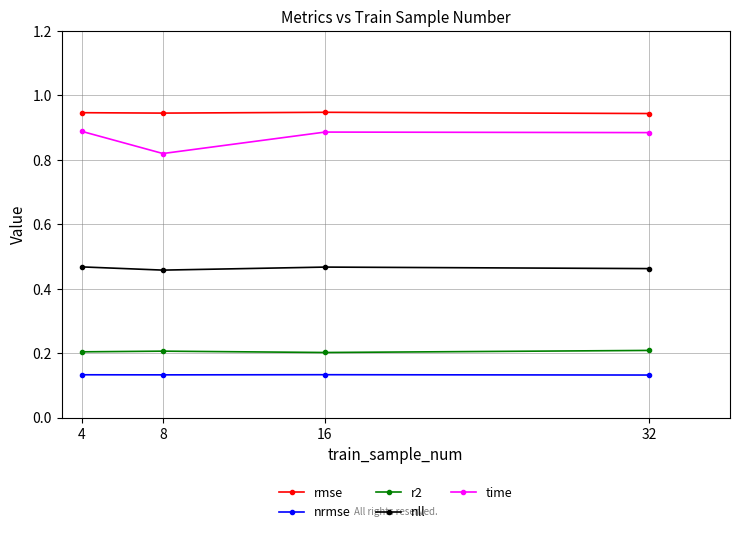

Where is the first local minimum for time?

8